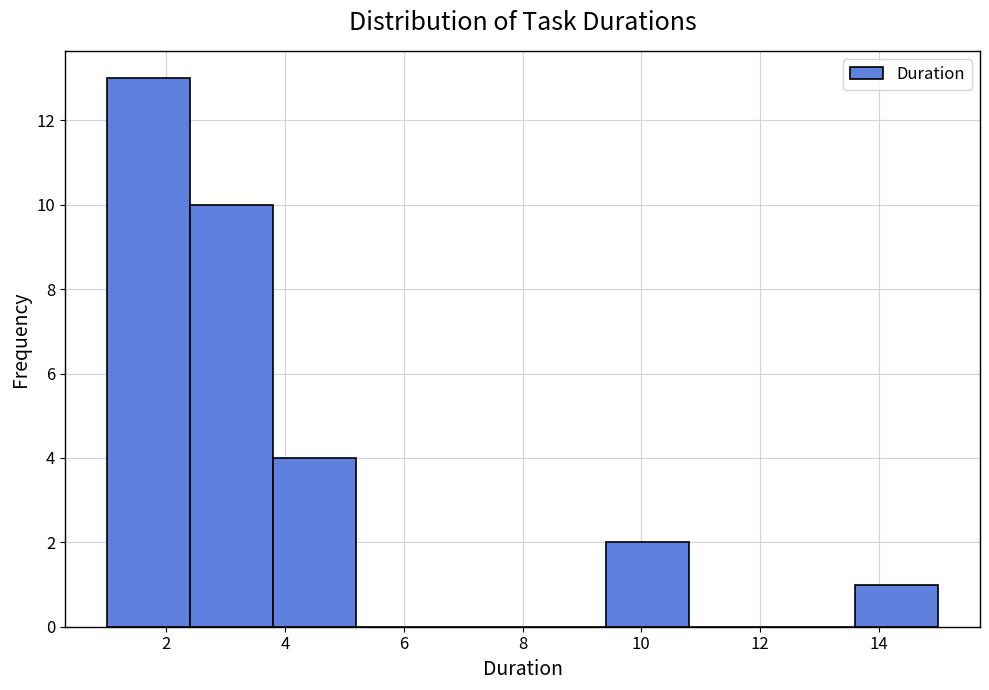

Reading left to right, list every bar in this chart as the range it spans on the x-axis followed by its height. The values are not printed on the chart, so give them approximately, as read against the axis.

1.0 to 2.4: 13
2.4 to 3.8: 10
3.8 to 5.2: 4
5.2 to 6.6: 0
6.6 to 8.0: 0
8.0 to 9.4: 0
9.4 to 10.8: 2
10.8 to 12.2: 0
12.2 to 13.6: 0
13.6 to 15.0: 1